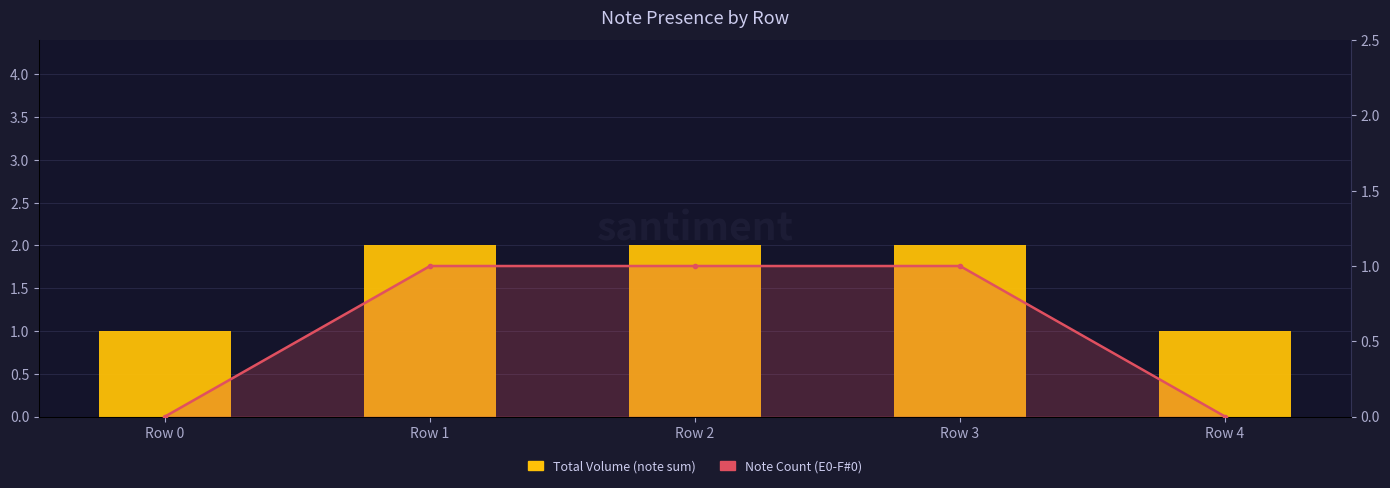

What is the highest value of the Note Count (E0-F#0) series?

1